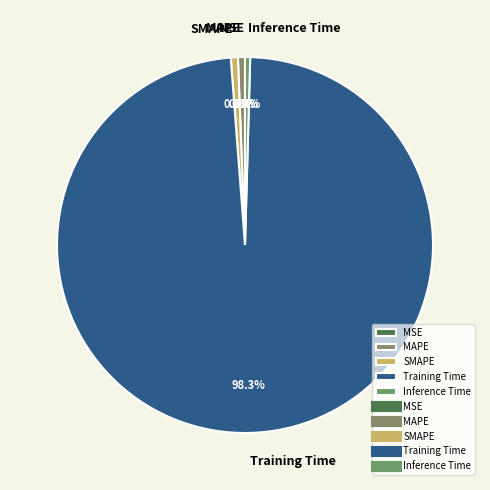

Does any single category account for the majority?

Yes